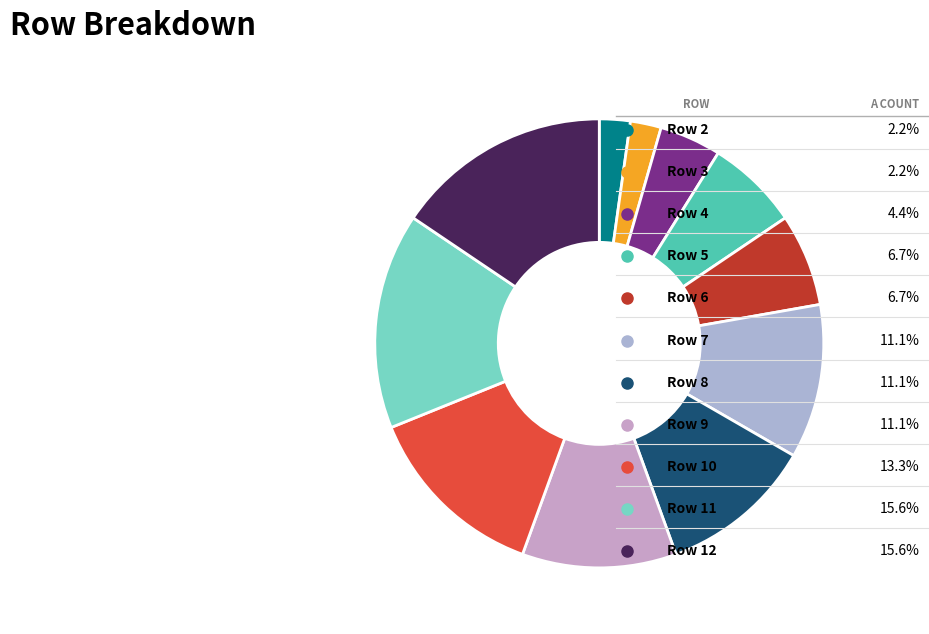

True or false: Row 8 accounts for 11% of the total.

True